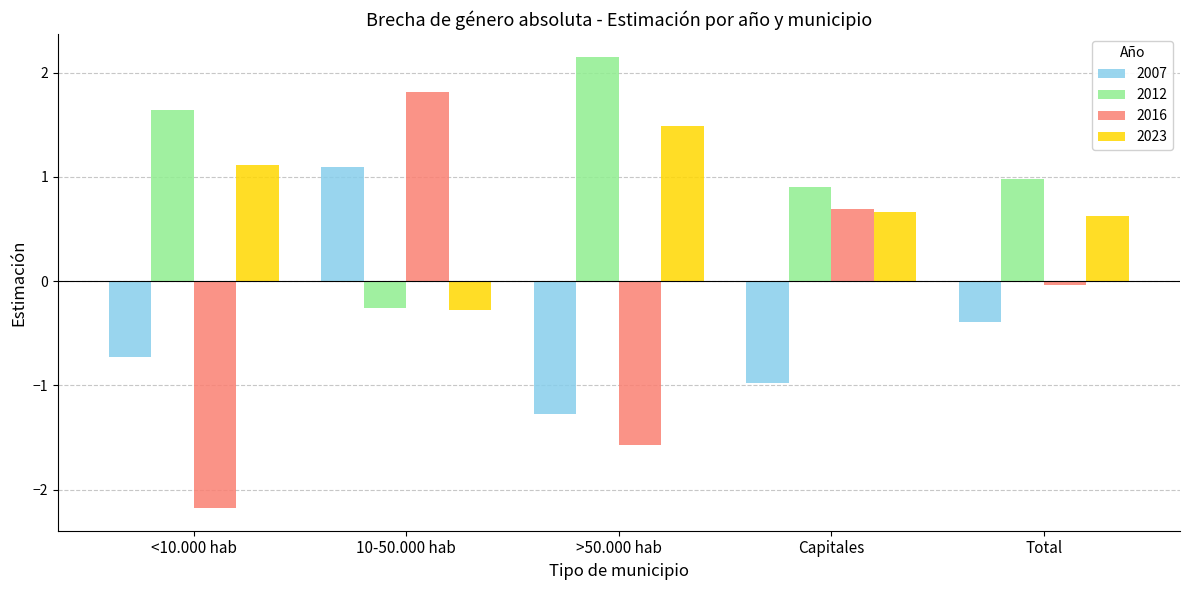

How many positive values does the 2012 series have?

4